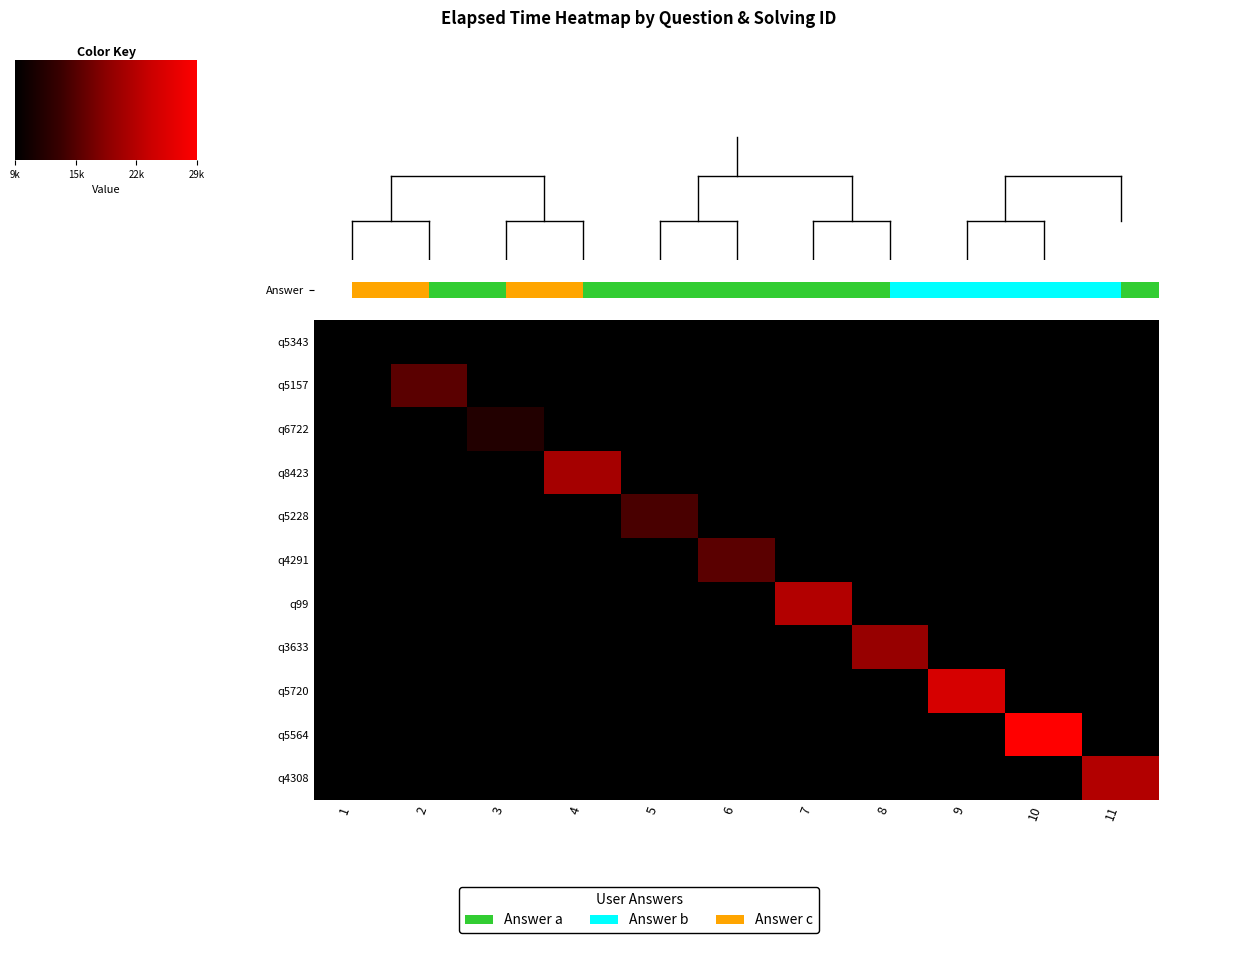

What is the difference between the q5564 values at 10 and 7?

26759.1